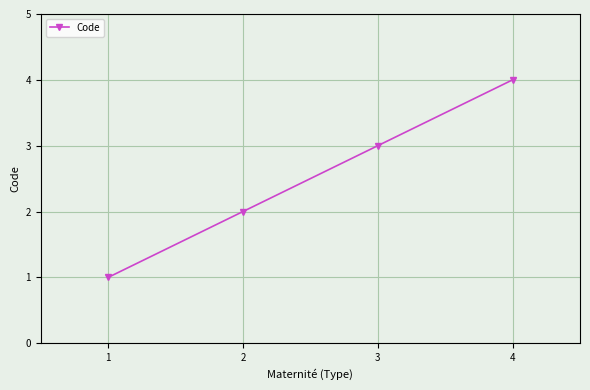

What is the maximum value shown in the chart?

4